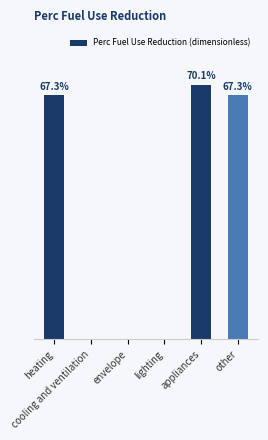

List the labels in order of value, smallest first.

cooling and ventilation, envelope, lighting, heating, other, appliances